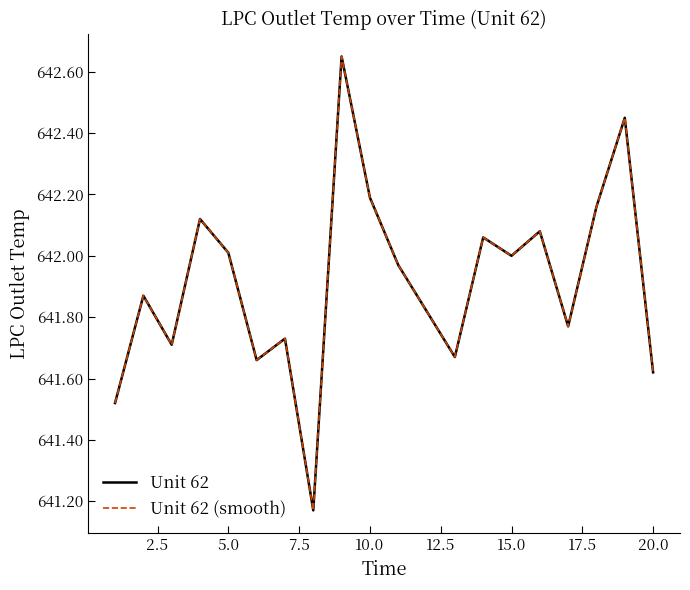

Does the chart display data point markers on the line(s)?

No